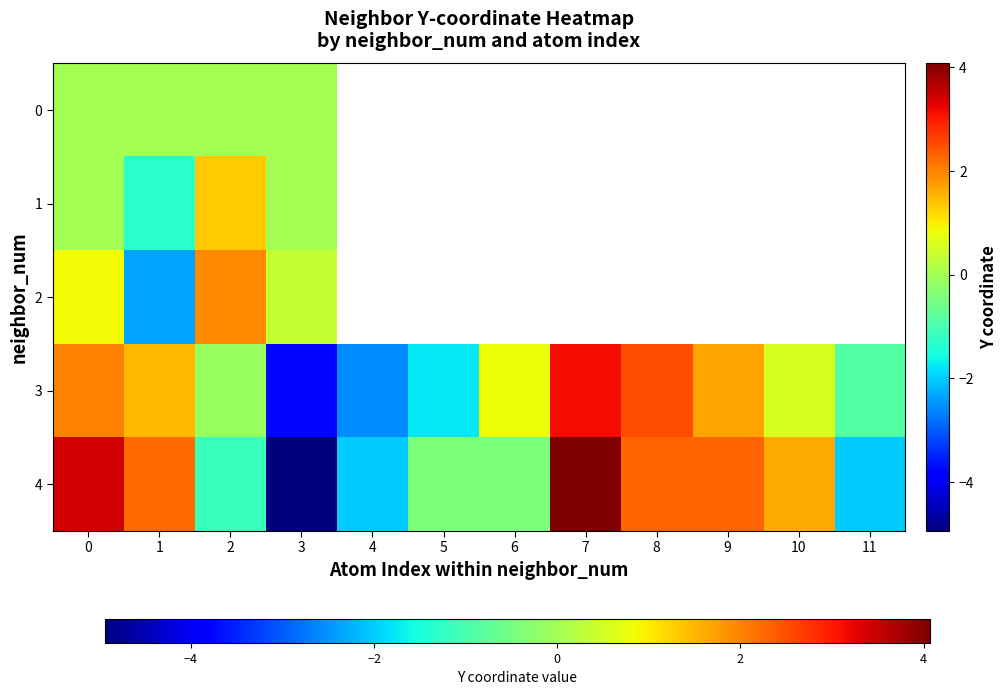

What is the difference between the maximum and minimum values in the 1 series?

2.6